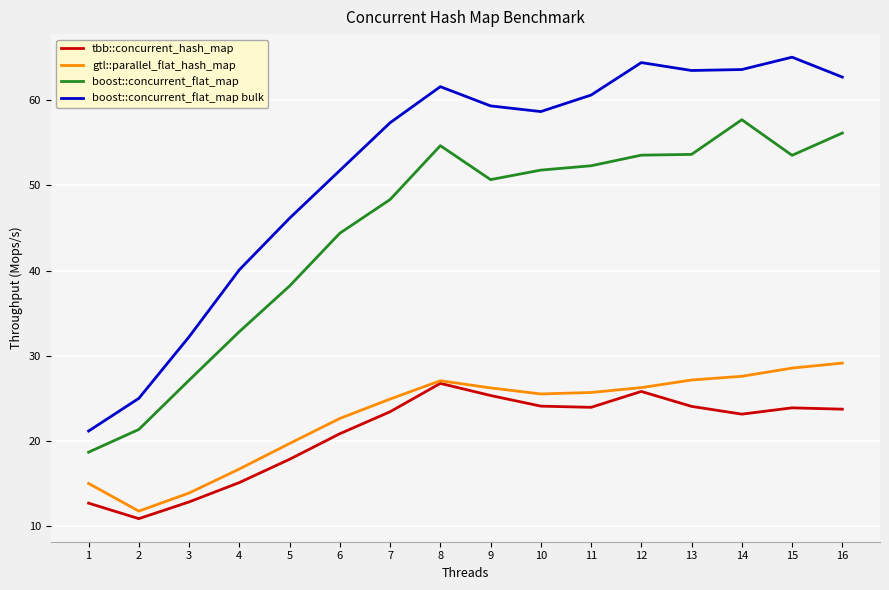

What is the maximum value for tbb::concurrent_hash_map?

26.8